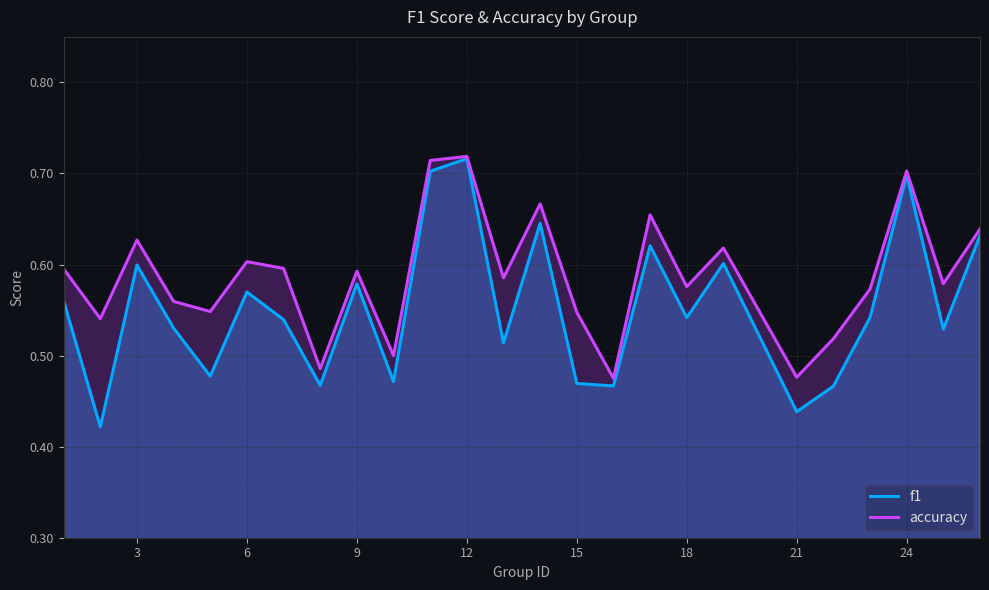

Rank the series by their average value, from highest to lowest.

accuracy, f1